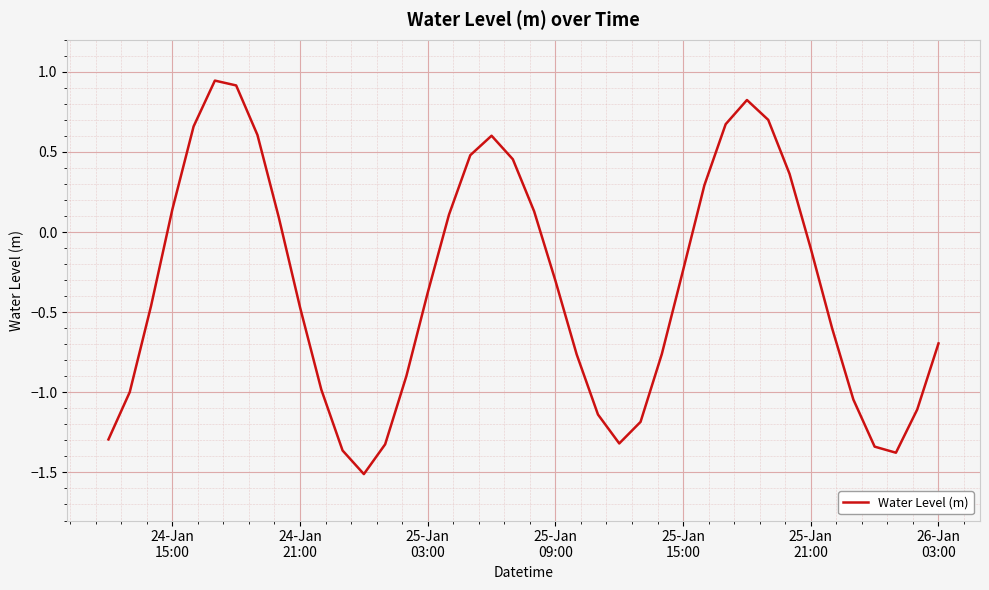

What is the difference between the maximum and minimum values?

2.5